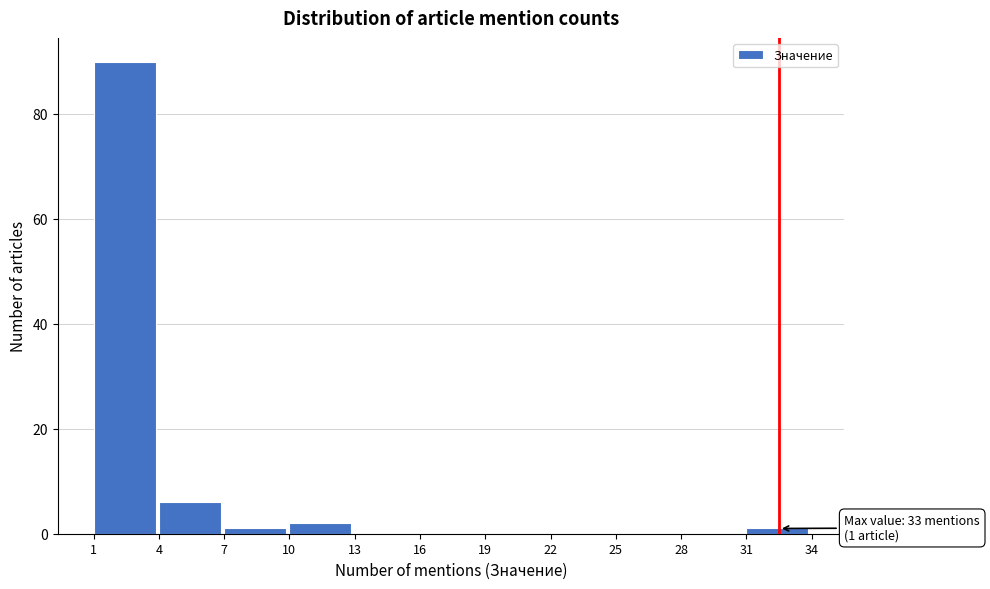

Over which range of the x-axis is the bar tallest?

1 to 4